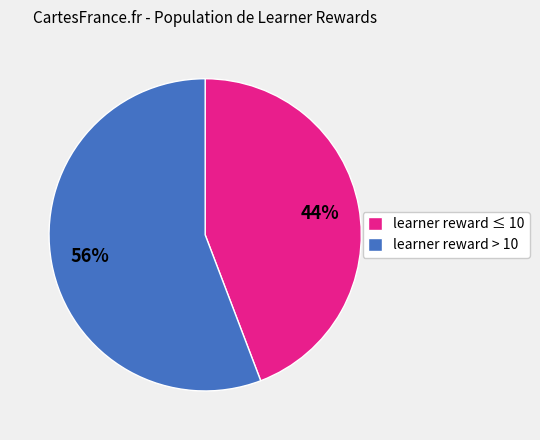

How many segments does this pie chart have?

2